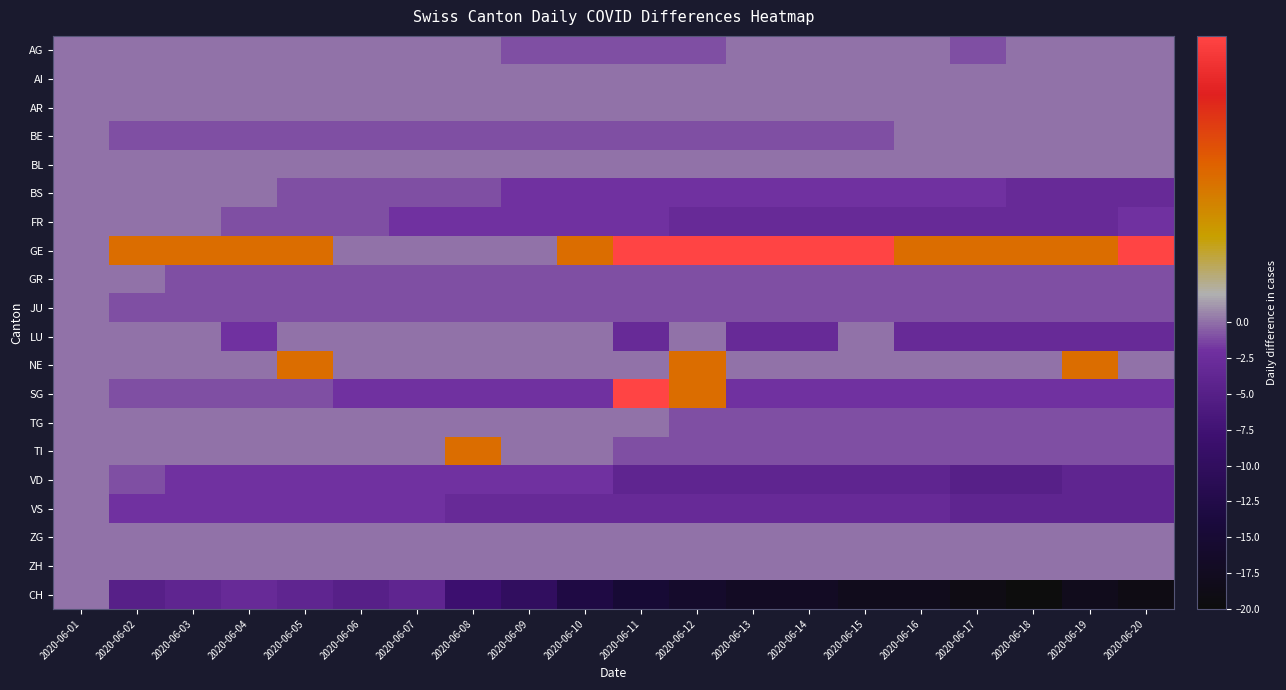

Between 2020-06-18 and 2020-06-19, which is larger?

2020-06-18